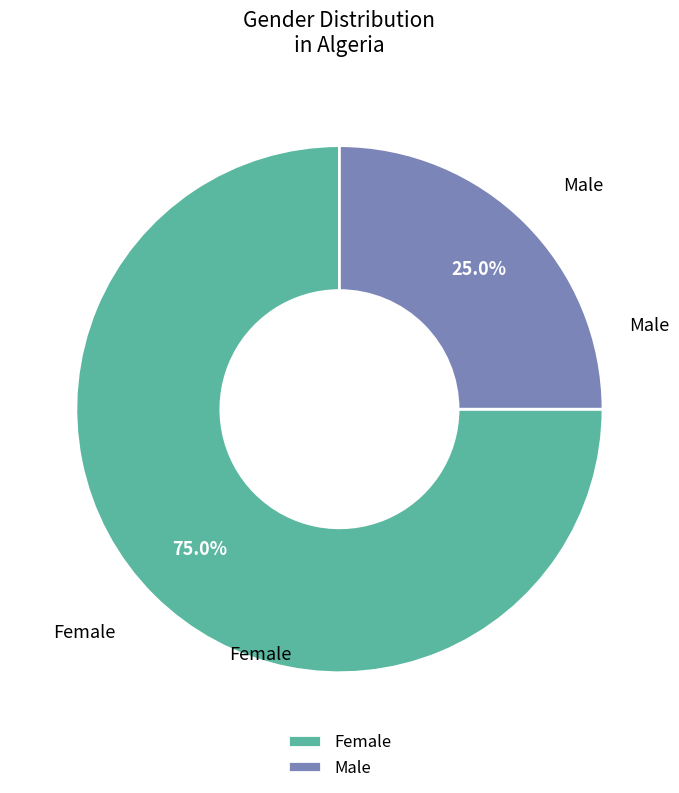

How many segments does this pie chart have?

2